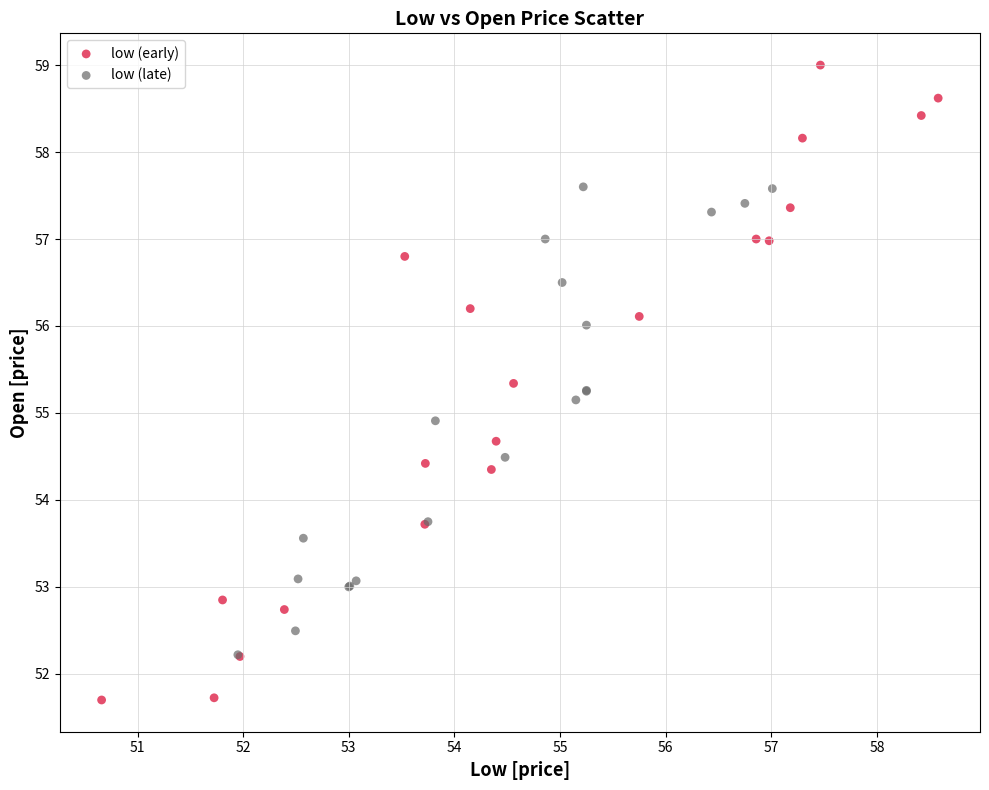

What are all the series names shown in the legend?

low (early), low (late)